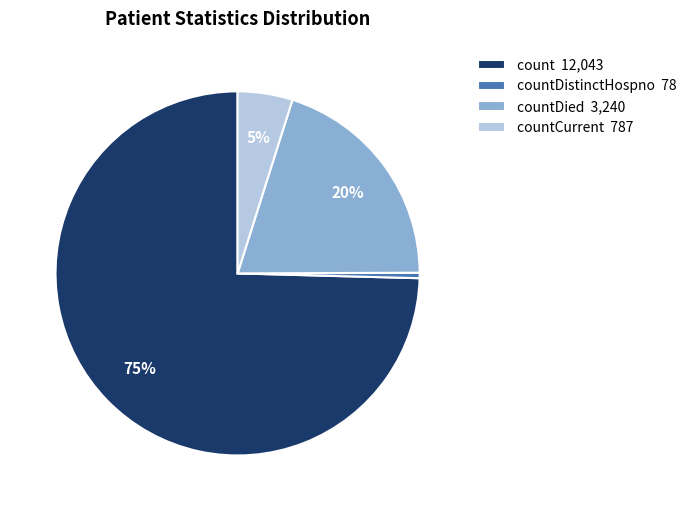

Which slice represents more than half of the pie?

count 12,043